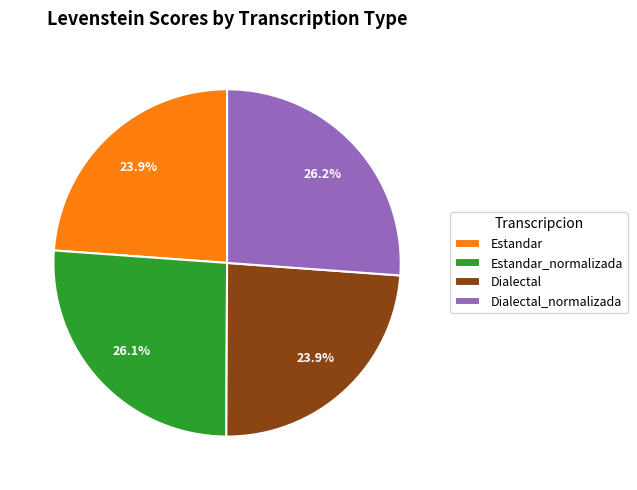

What percentage is the Estandar_normalizada slice, to the nearest percent?

26%